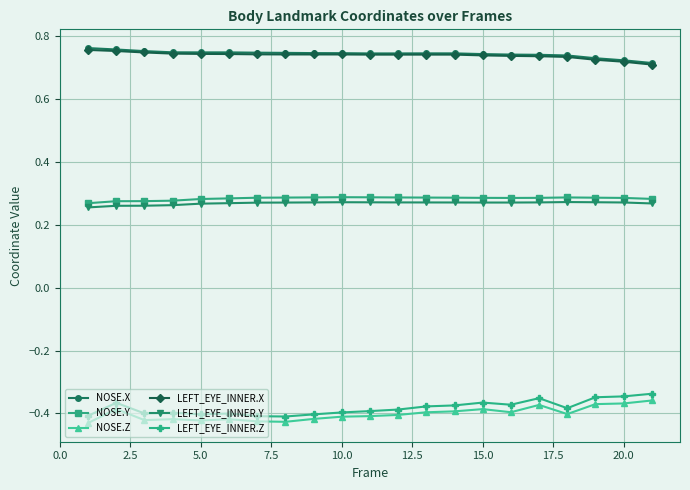

At how many categories does at least one series exceed 0?

21